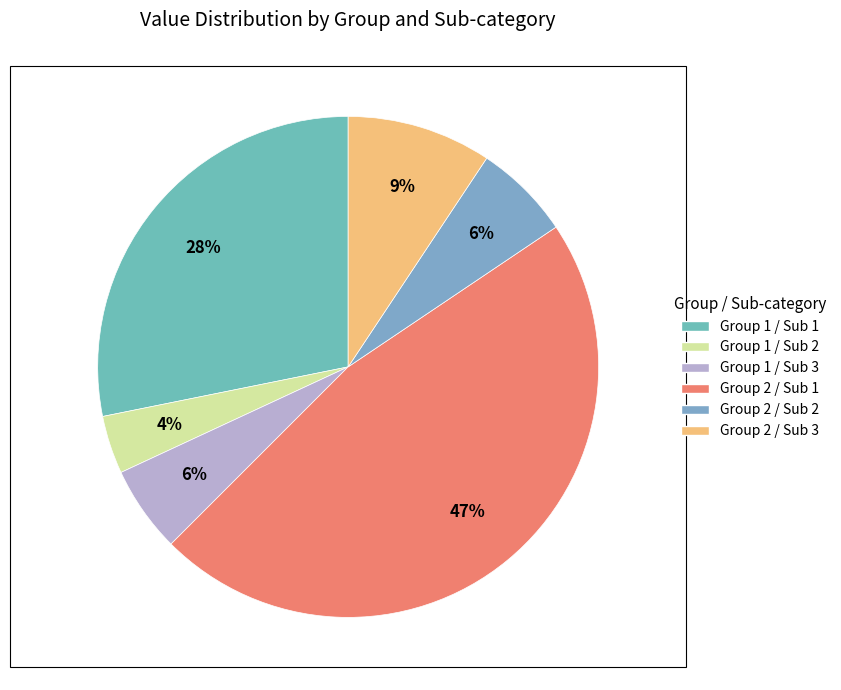

How many segments does this pie chart have?

6